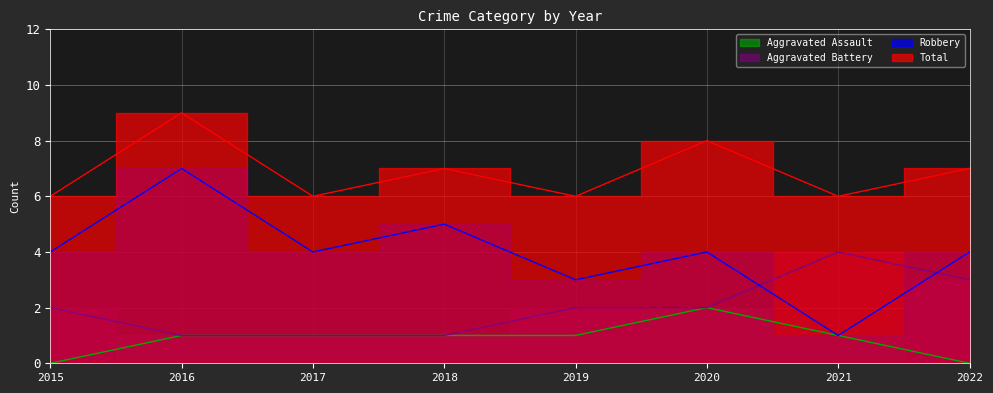

Read the Robbery value at 2015.

4